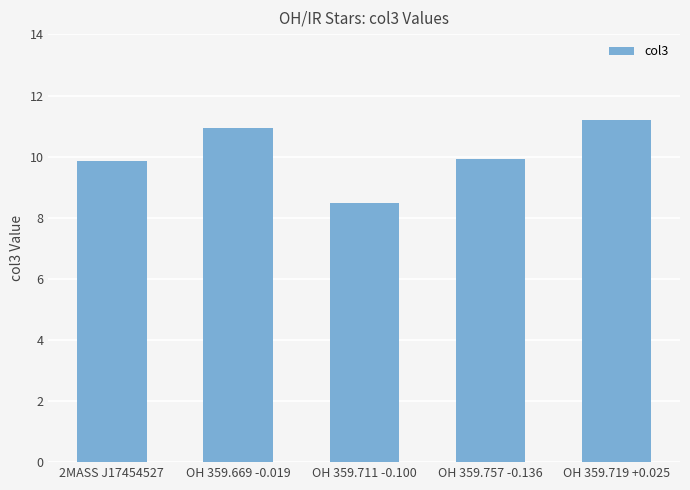

At which label is the value closest to 9?

OH 359.711 -0.100